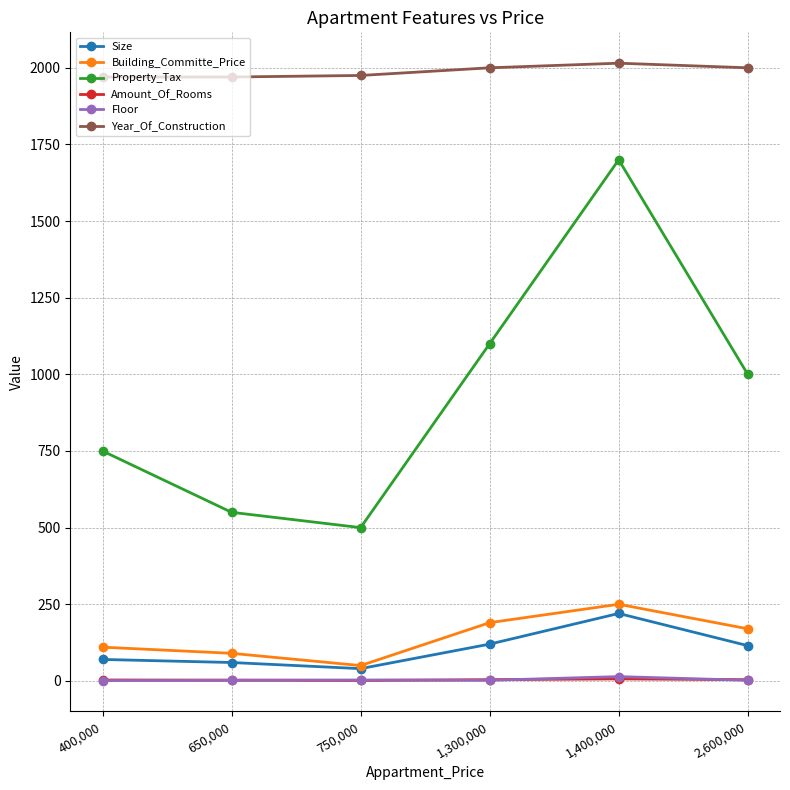

How many series are shown in this chart?

6